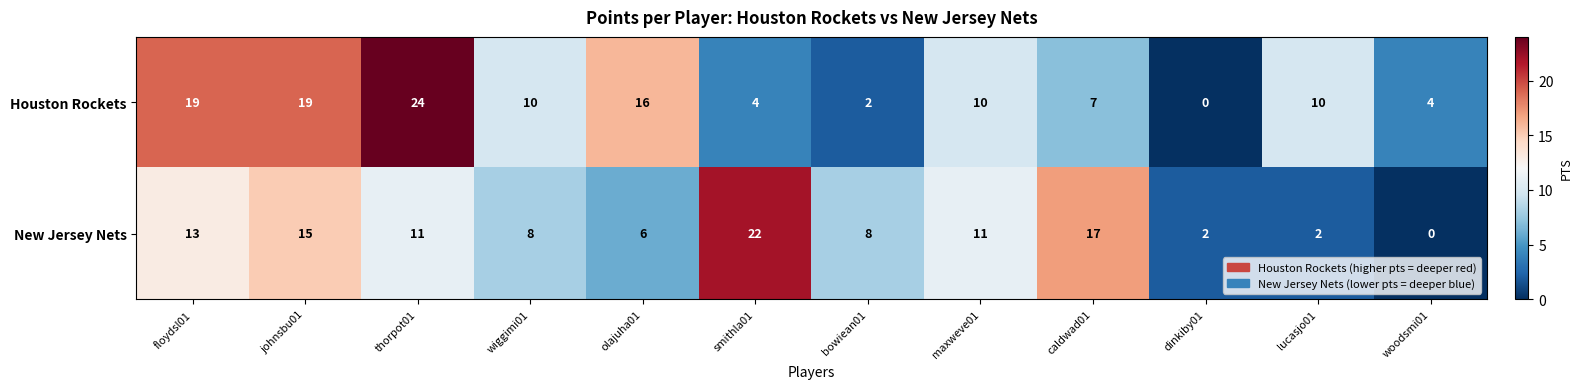

Which category has the highest value in the New Jersey Nets series?

smithla01